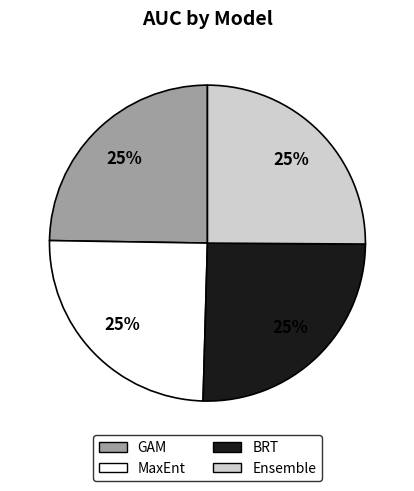

To the nearest percent, what is the combined percentage of MaxEnt and Ensemble?

50%